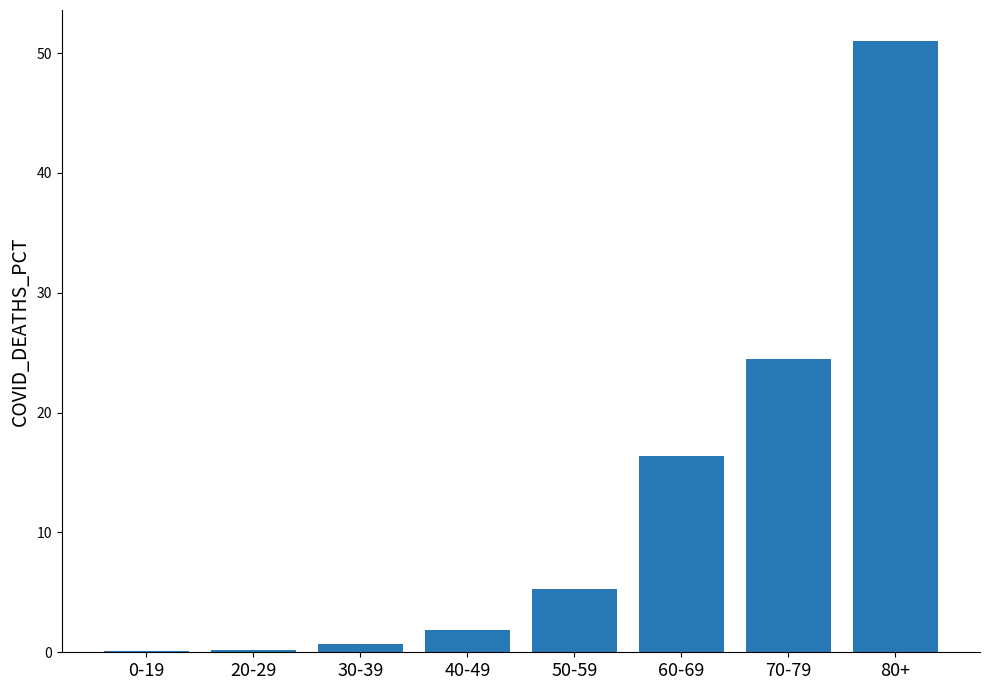

Are the bars horizontal?

No